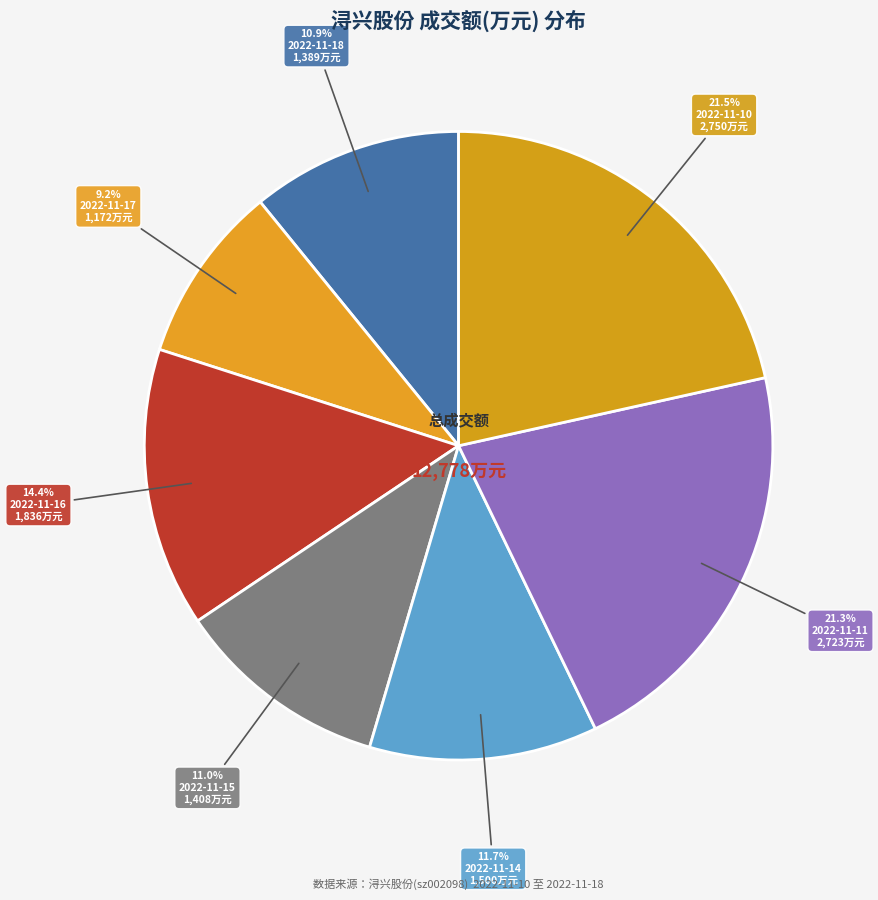

Which has a higher value, 21.3% 2022-11-11 2,723万元 or 9.2% 2022-11-17 1,172万元?

21.3% 2022-11-11 2,723万元